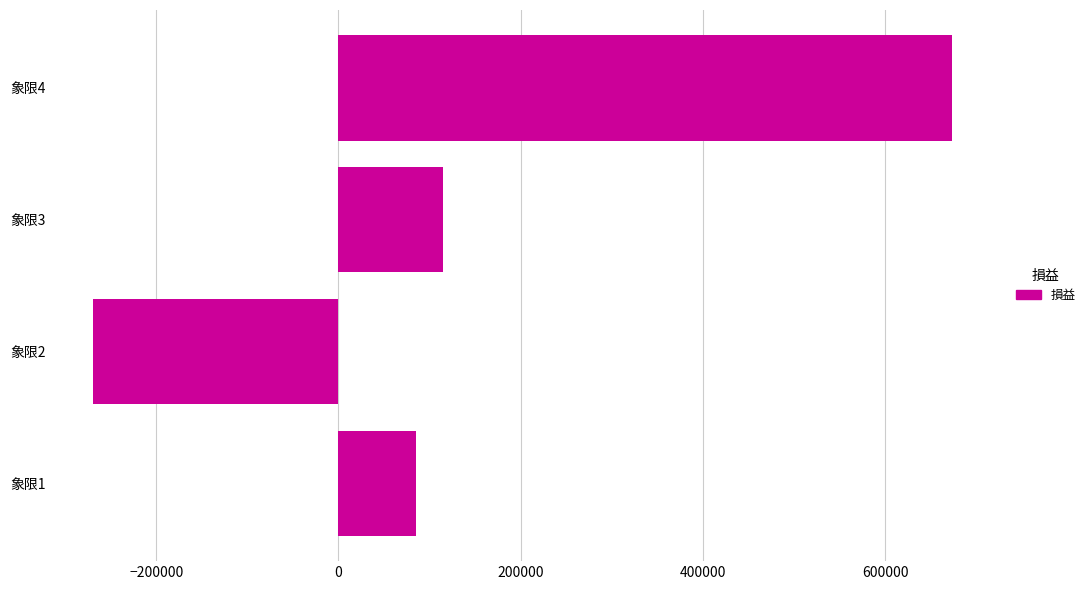

List the labels in order of value, largest first.

象限4, 象限3, 象限1, 象限2